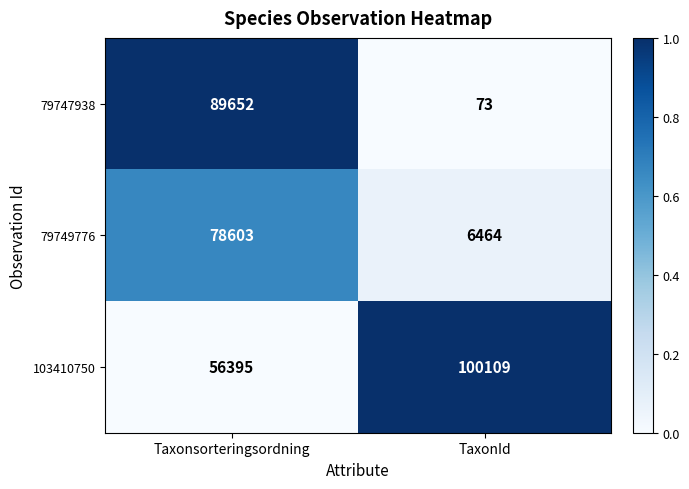

The 79749776 series shows 3668 at TaxonId. True or false?

False